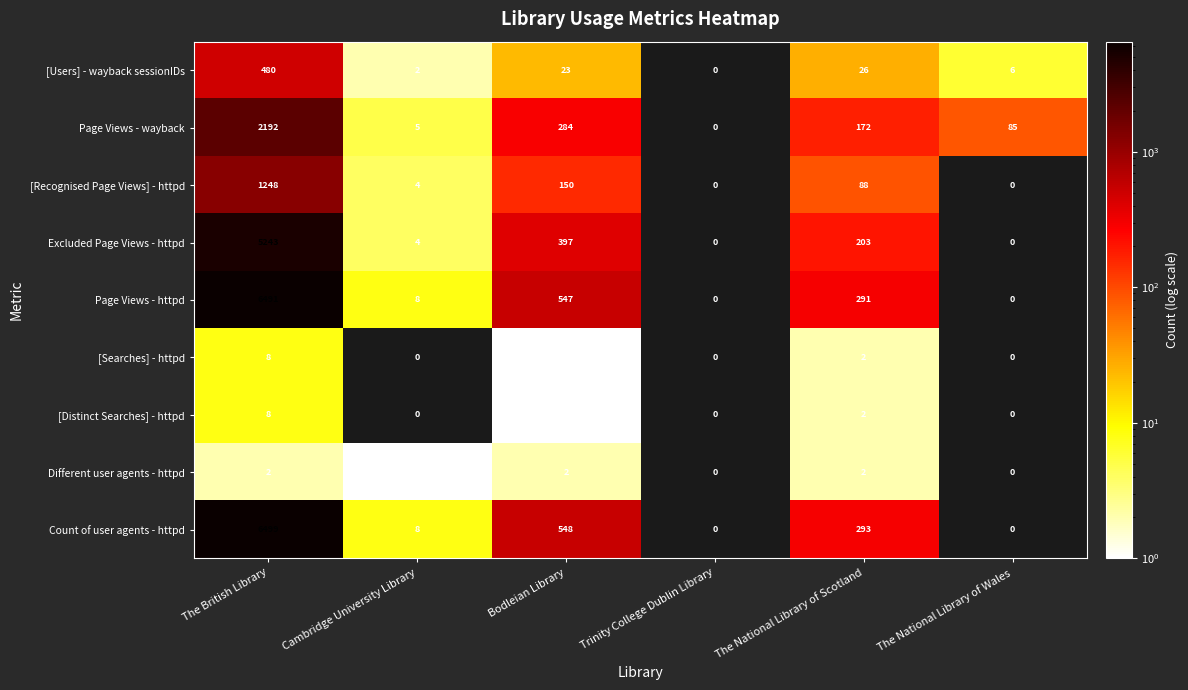

Is it true that Page Views - wayback equals -1520 at Trinity College Dublin Library?

False